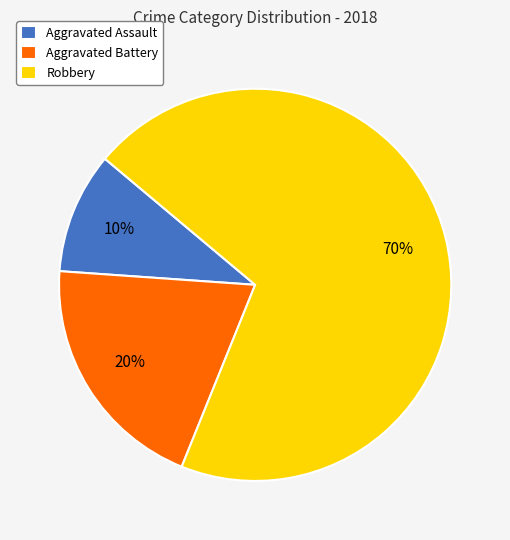

What is the largest slice in the pie chart?

Robbery